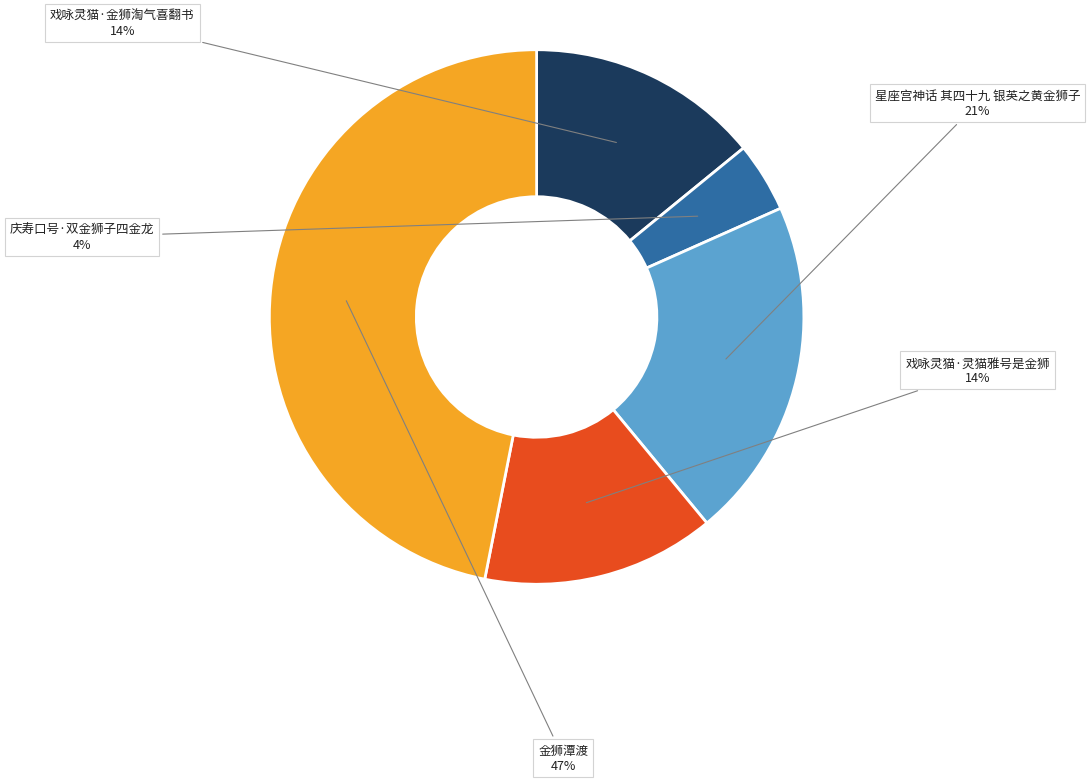

Combined, do 金狮潭渡 and 庆寿口号·双金狮子四金龙 account for over 50%?

Yes